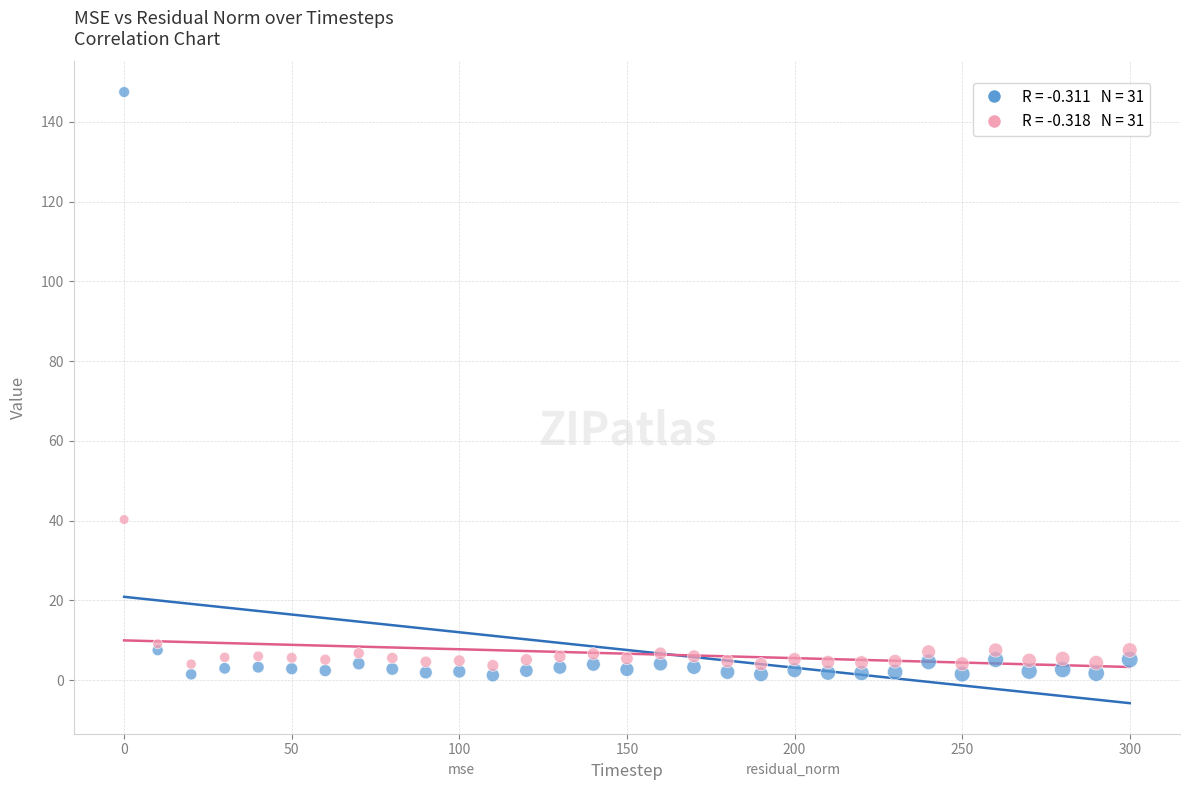

Across all series, what Y value is closest to 74?

40.3